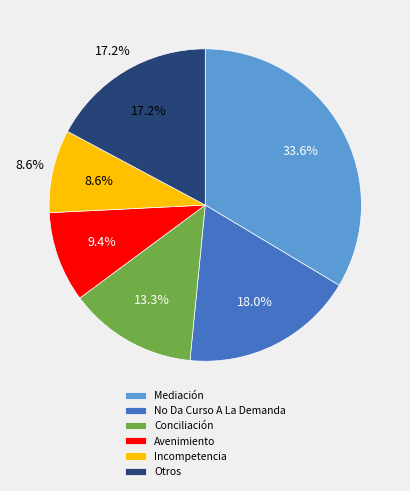

Is there a majority slice in this chart?

No